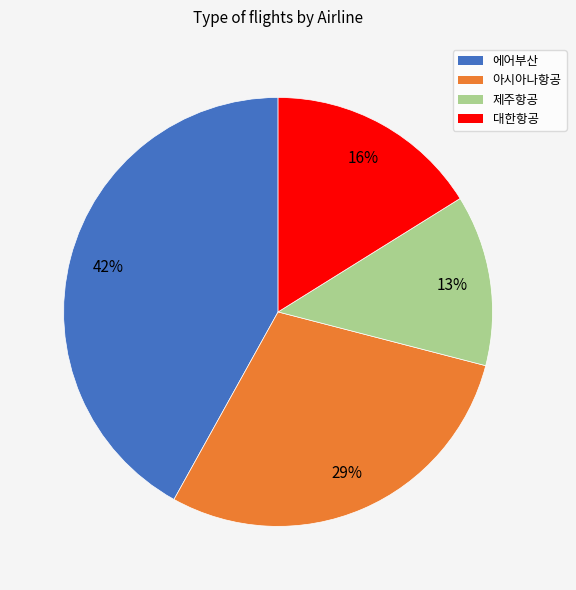

Between 에어부산 and 대한항공, which is larger?

에어부산